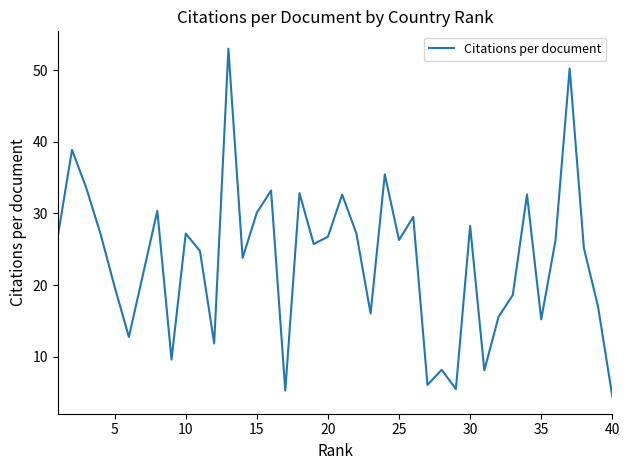

What is the greatest value displayed?

53.0